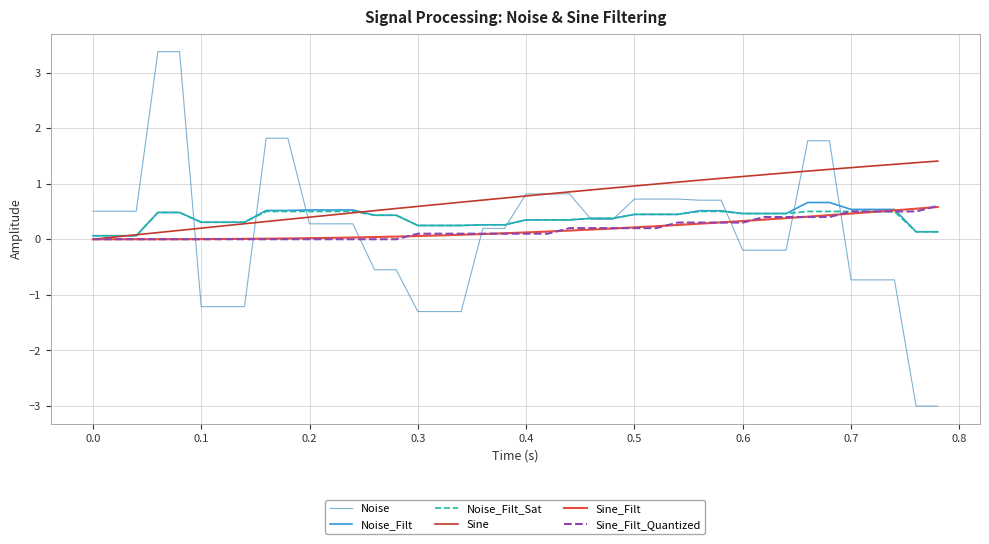

Which series ends up on top after the final intersection of Sine and Noise?

Sine